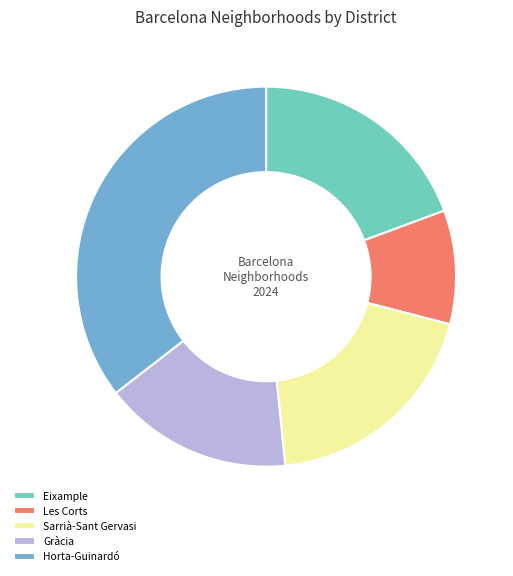

Is it true that Eixample is 19% of the pie?

True